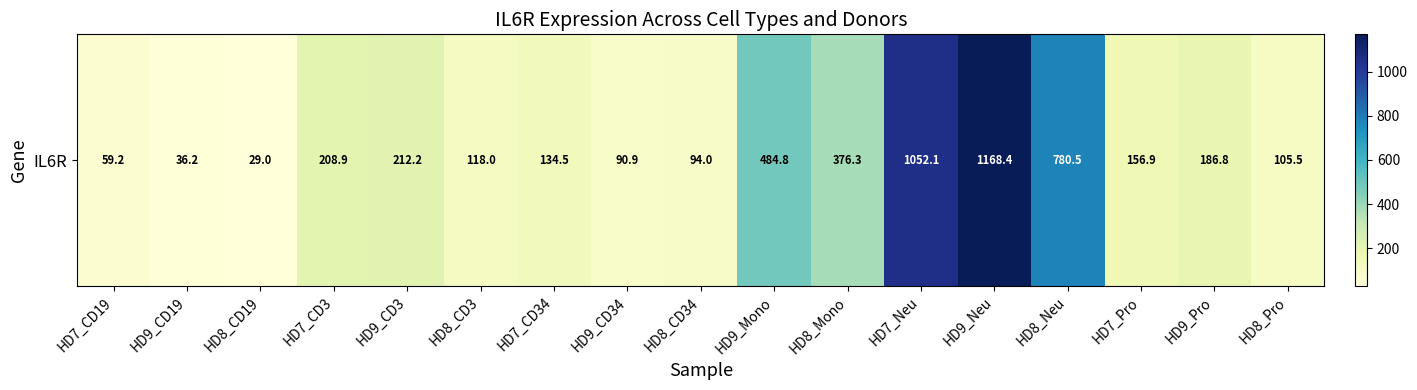

What is the average value?

311.4